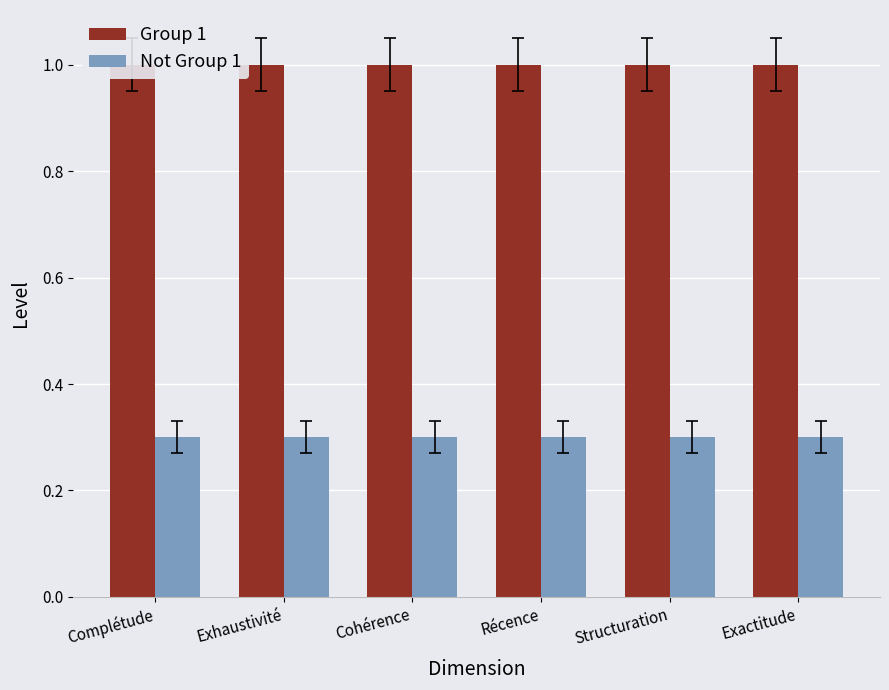

Is it true that Group 1 equals 1.0 at Récence?

True